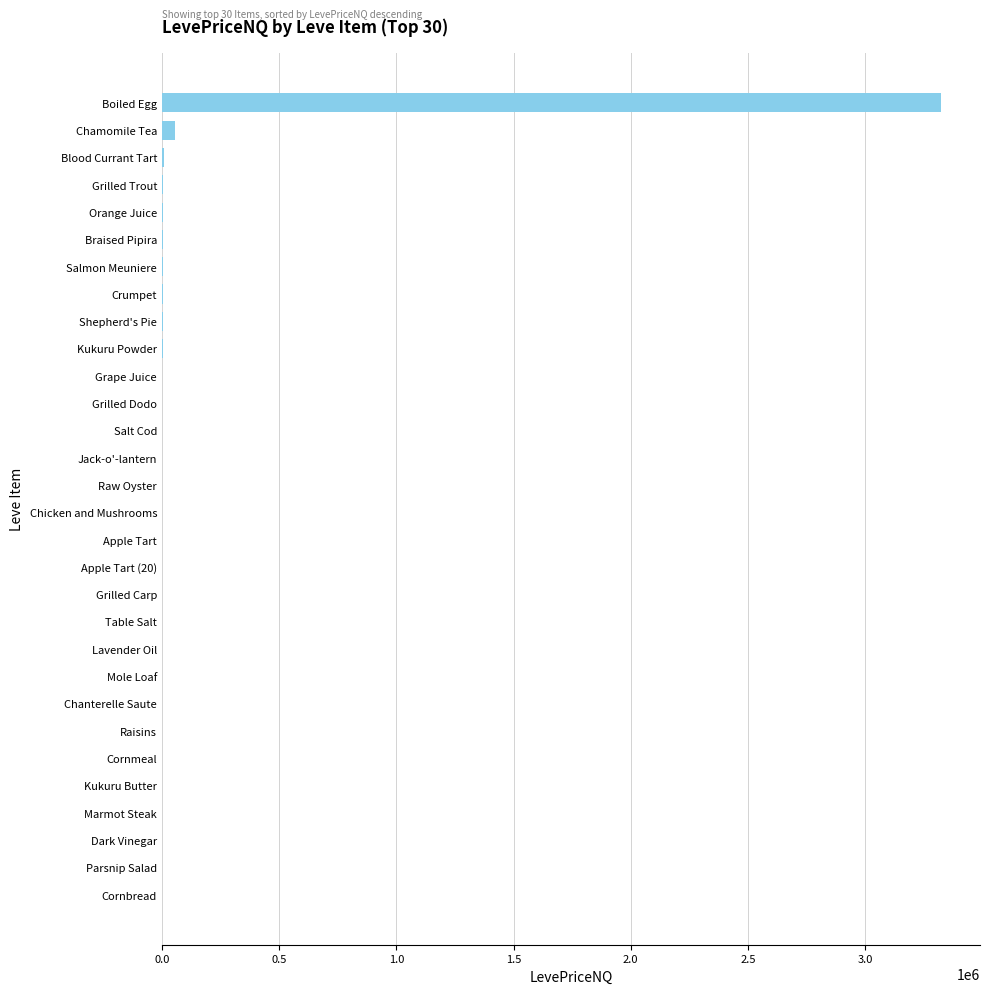

What is the maximum value shown in the chart?

3323397.6